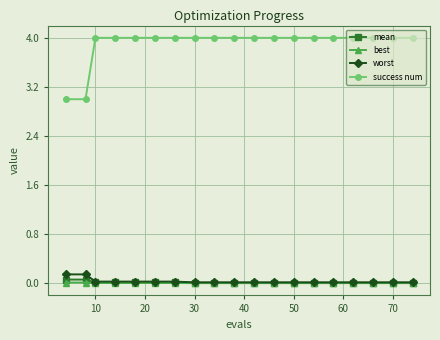

How many lines are shown in the chart?

4